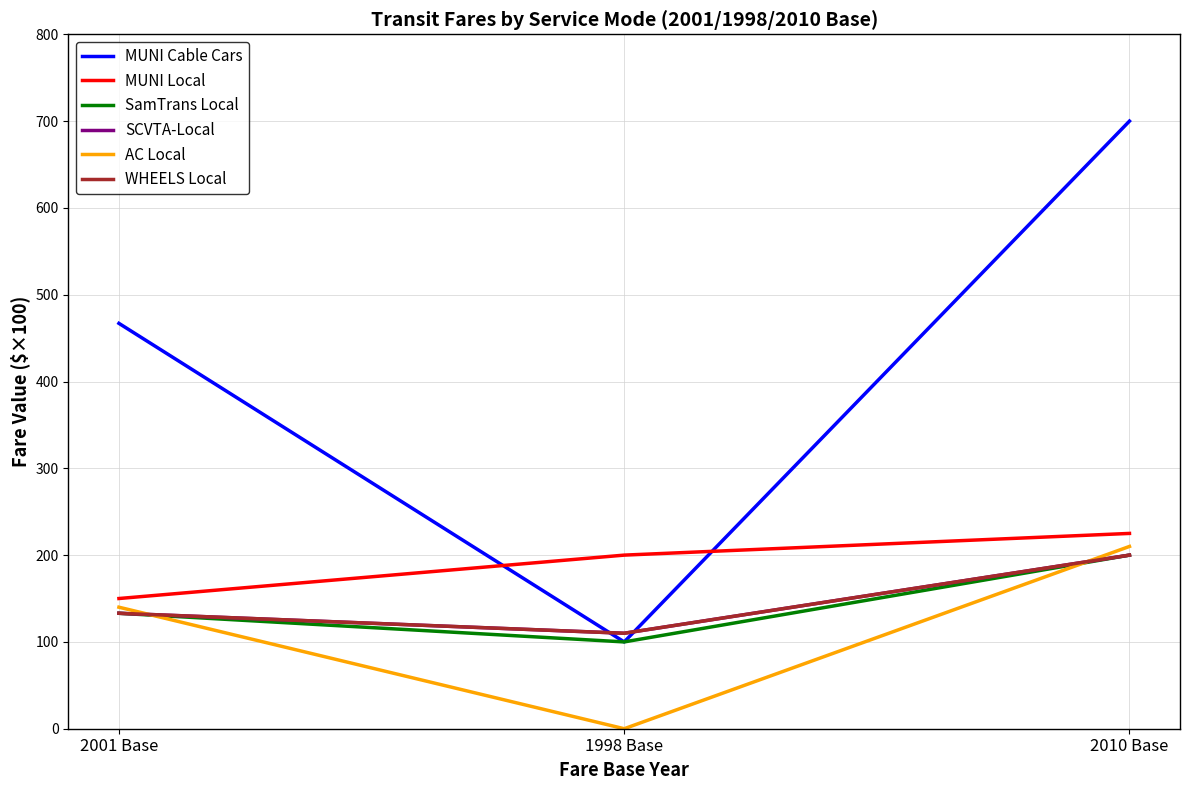

At which category is the sum across all series the highest?

2010 Base